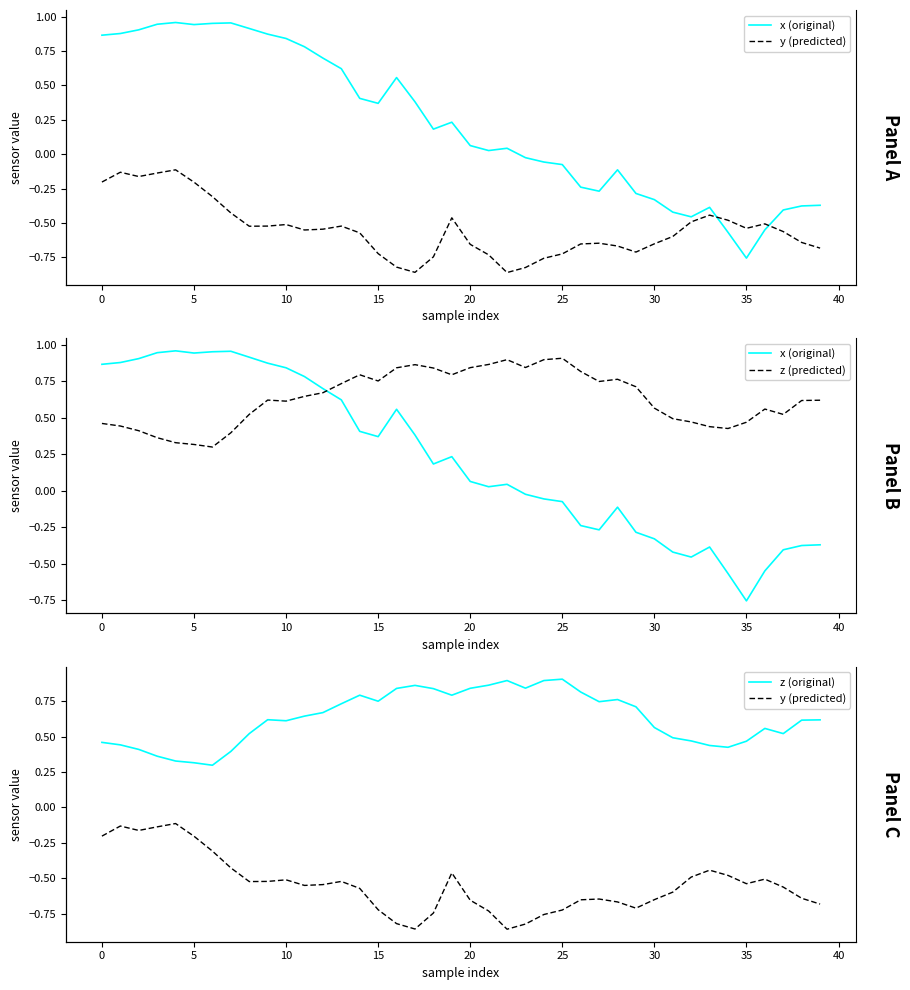

List the series in order of their peak value, lowest first.

y (predicted), z (predicted), z (original), x (original)